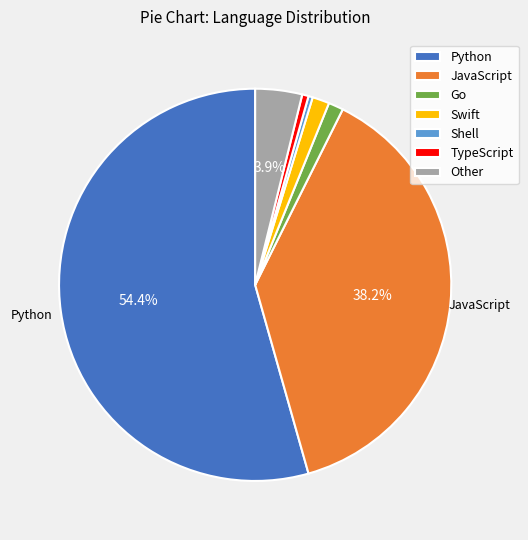

Which slice represents more than half of the pie?

Python